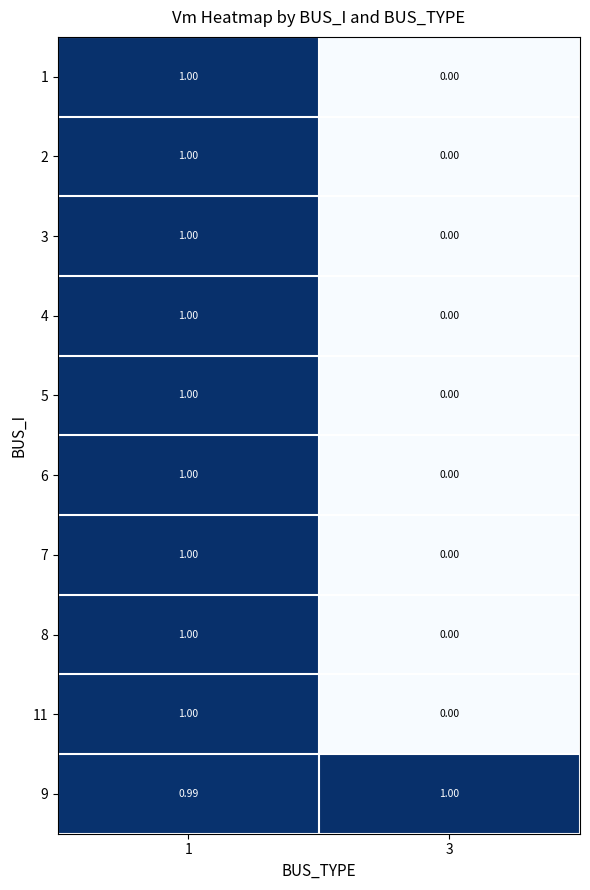

Is the value of 1 at 1 greater than the value of 5 at 3?

Yes